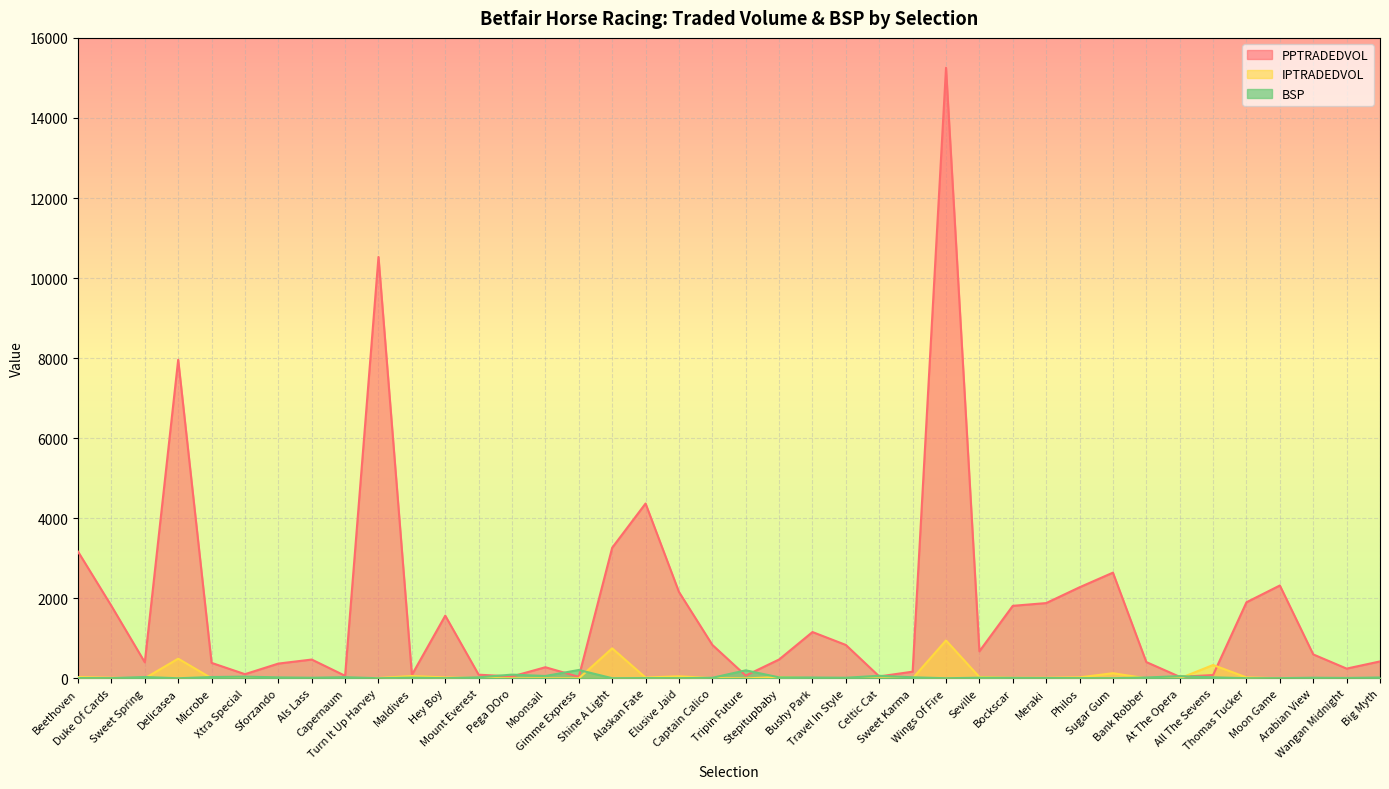

Between Als Lass and Philos, which series saw the biggest shift?

PPTRADEDVOL